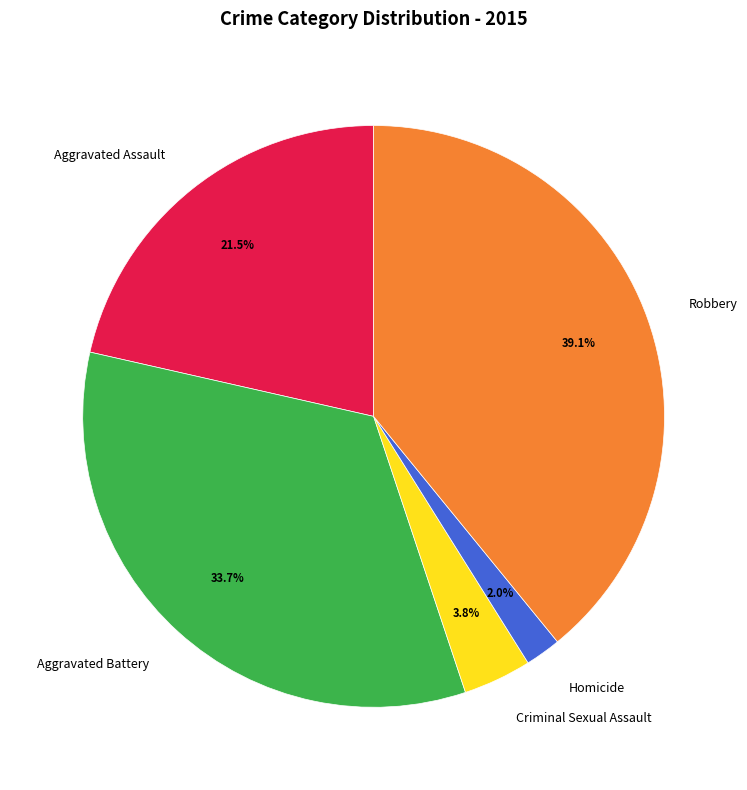

Is there any slice that represents more than half of the pie?

No